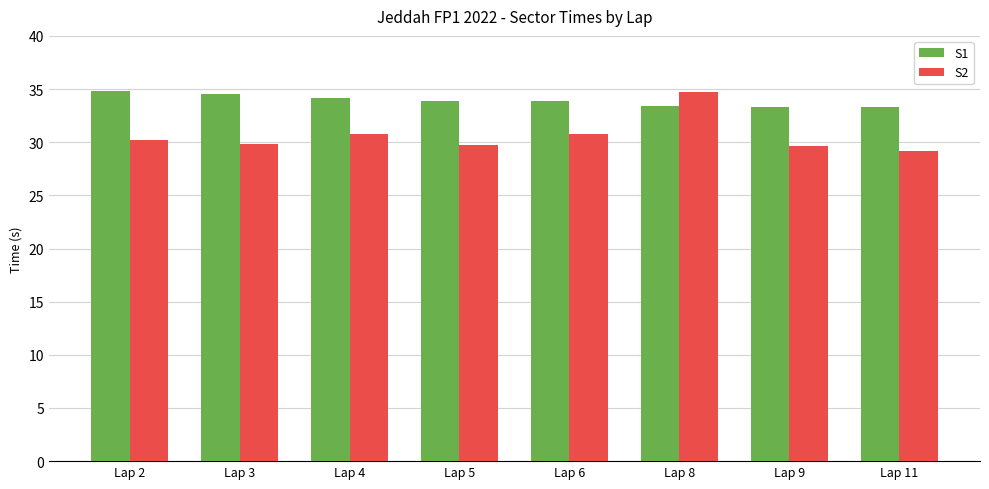

What is the average value of the S1 series?

33.9